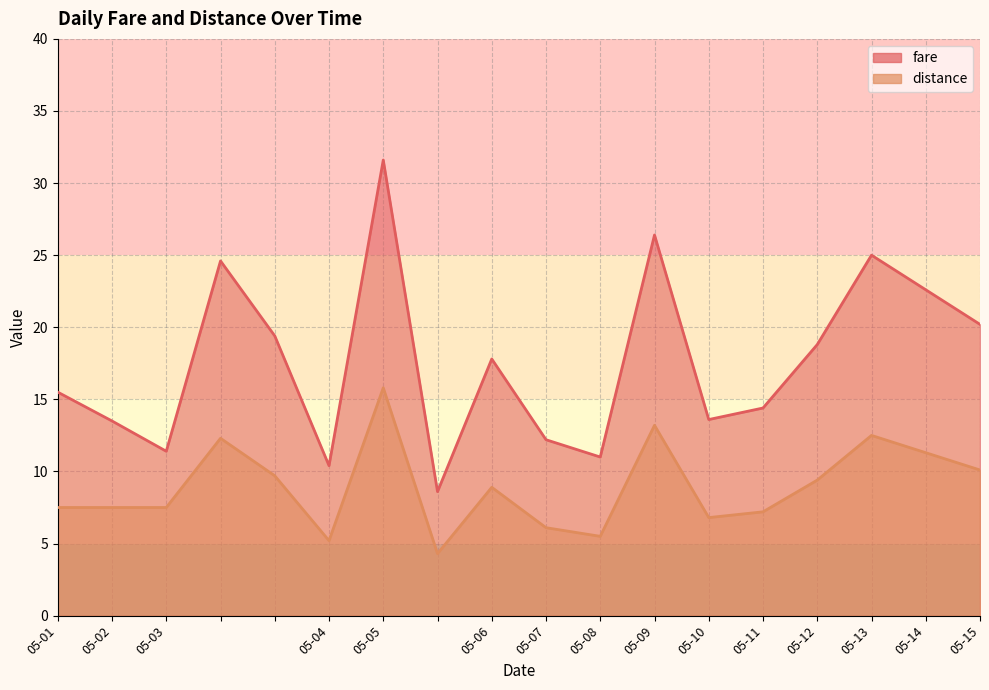

Which series has the largest total across all categories?

fare